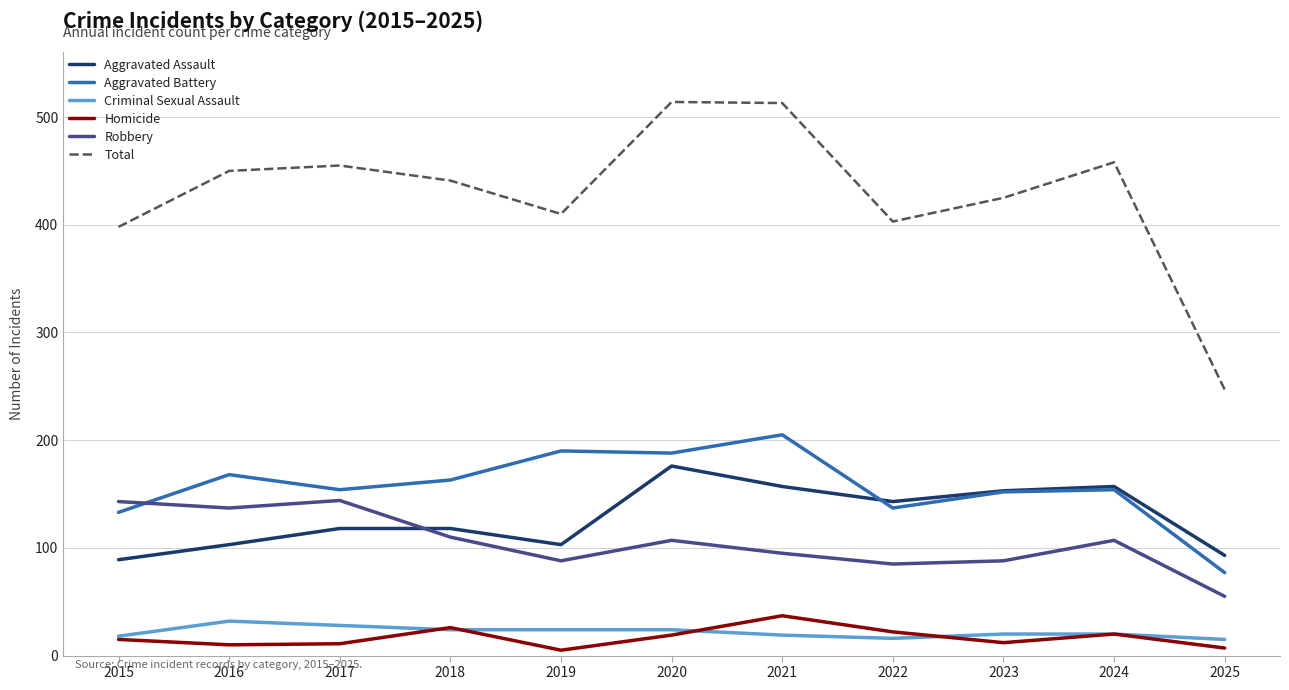

The value of Criminal Sexual Assault at 2024 is 20. True or false?

True